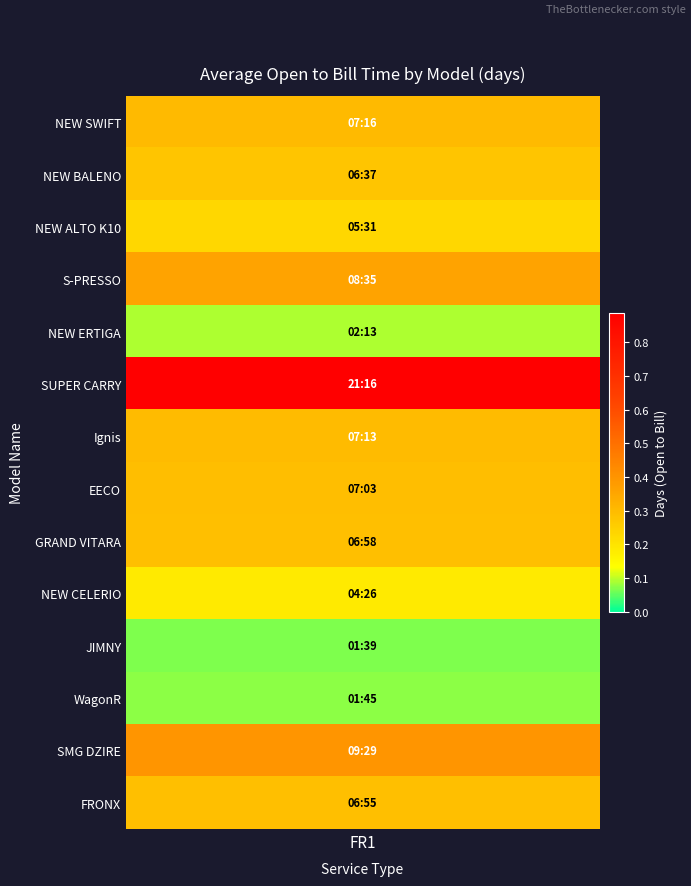

What is the difference between the values at EECO and JIMNY?

0.2